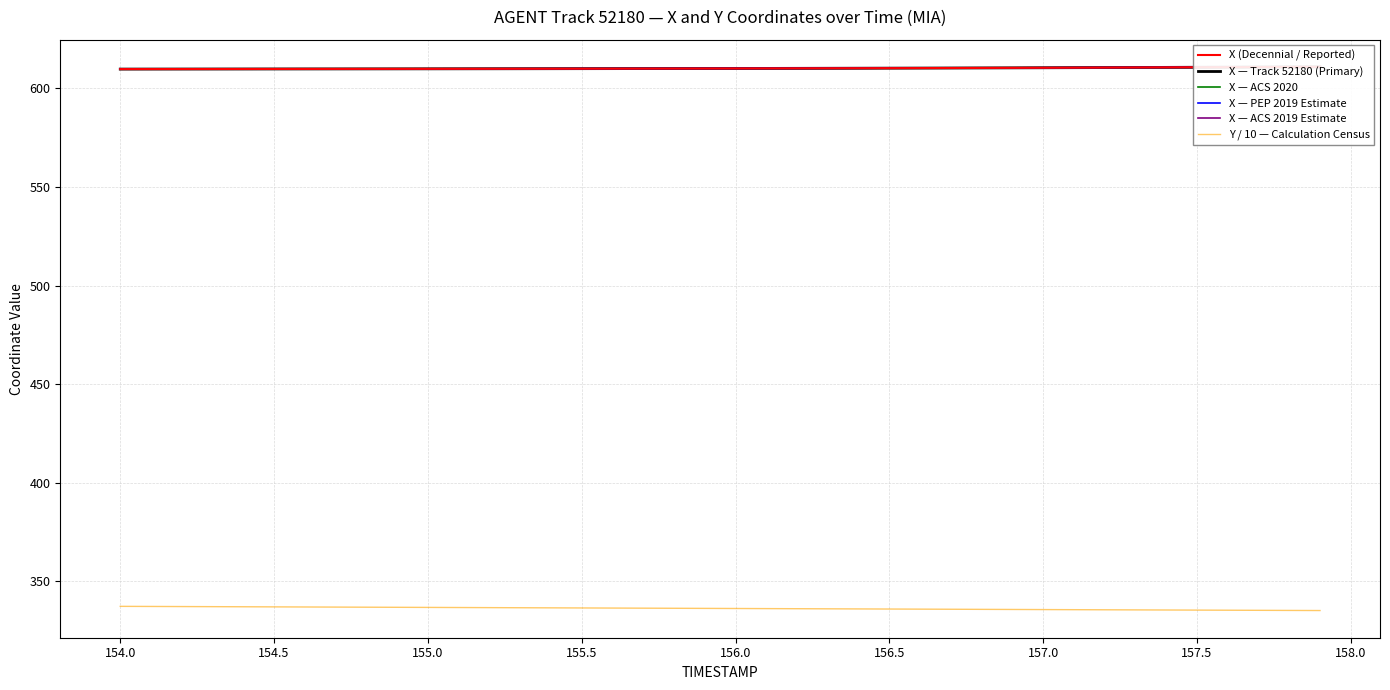

The Y / 10 — Calculation Census series shows 336.0 at 156.5. True or false?

True